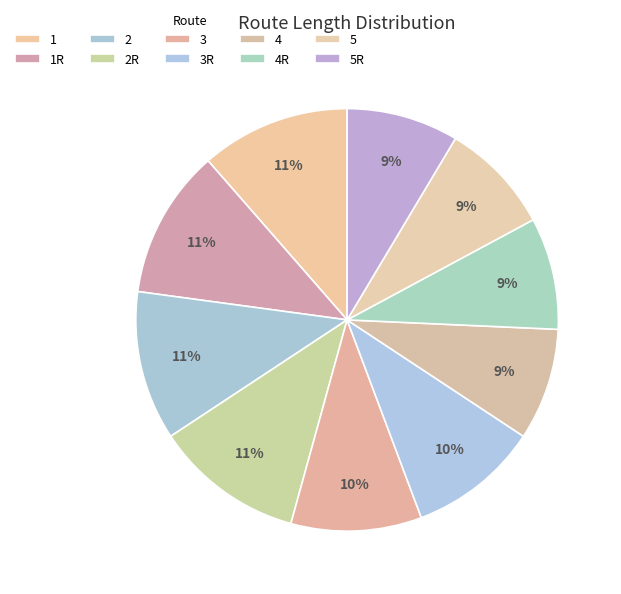

Rank the categories by value from highest to lowest.

1, 1R, 2, 2R, 3, 3R, 4, 4R, 5, 5R